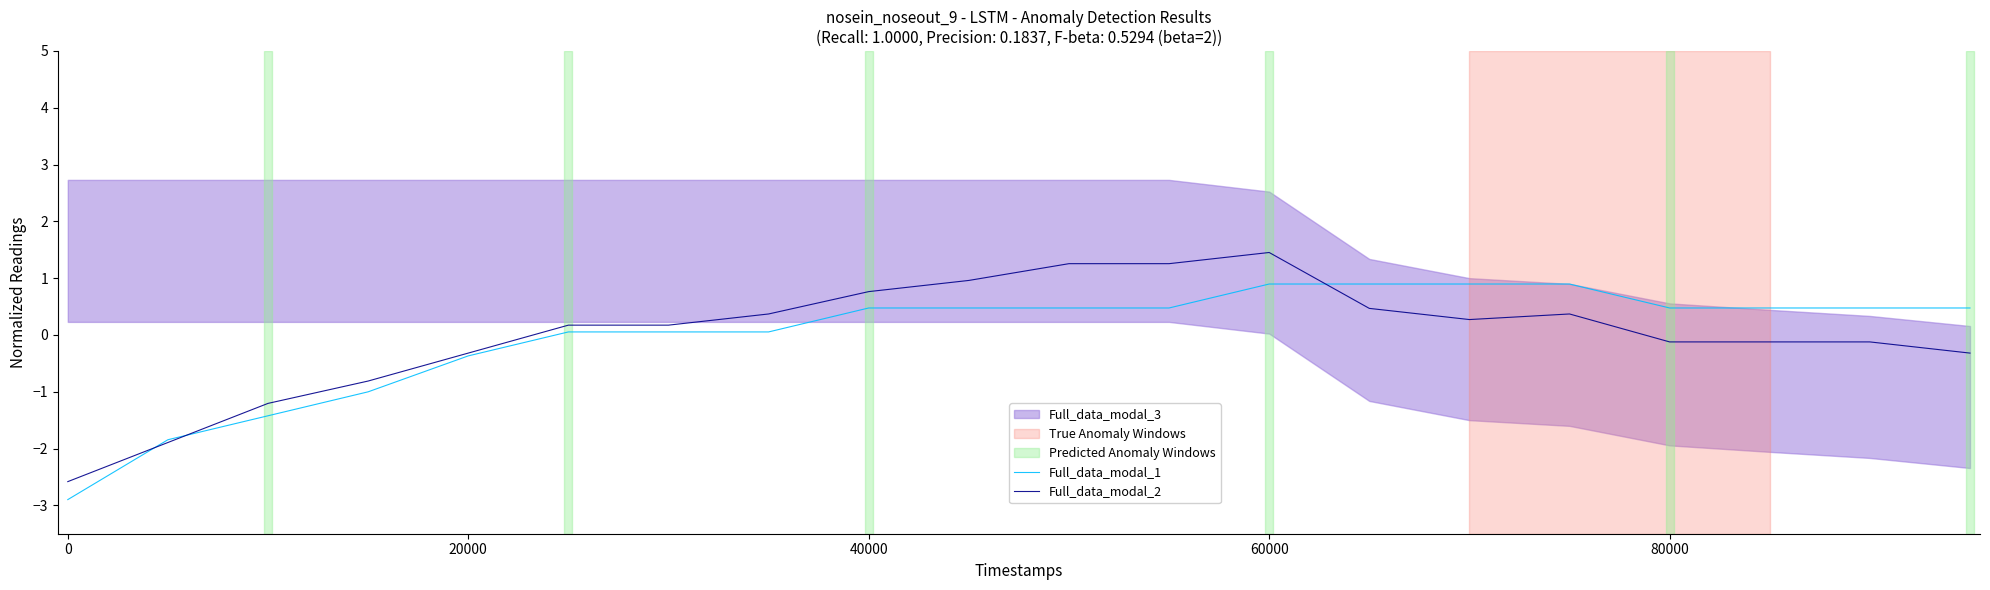

Is the value of Full_data_modal_2 at 60000 greater than the value of Full_data_modal_1 at 20000?

Yes